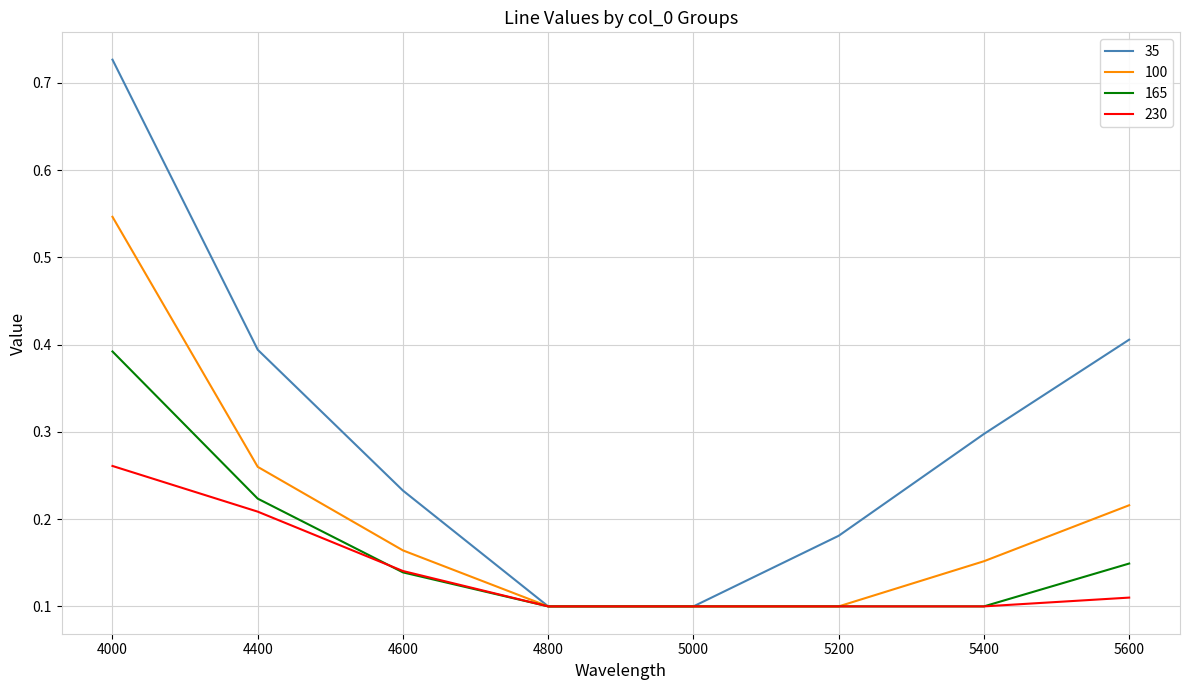

True or false: 165 has a value of 0.0 at 4800.

False